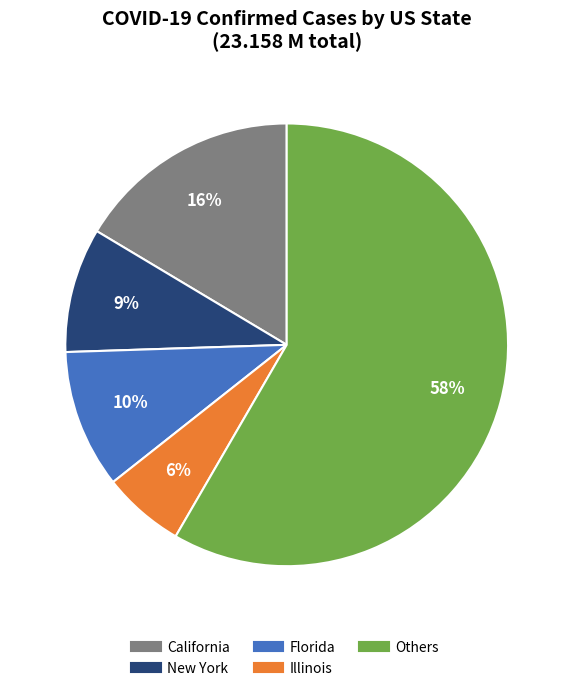

To the nearest percent, what is the average slice percentage?

20%